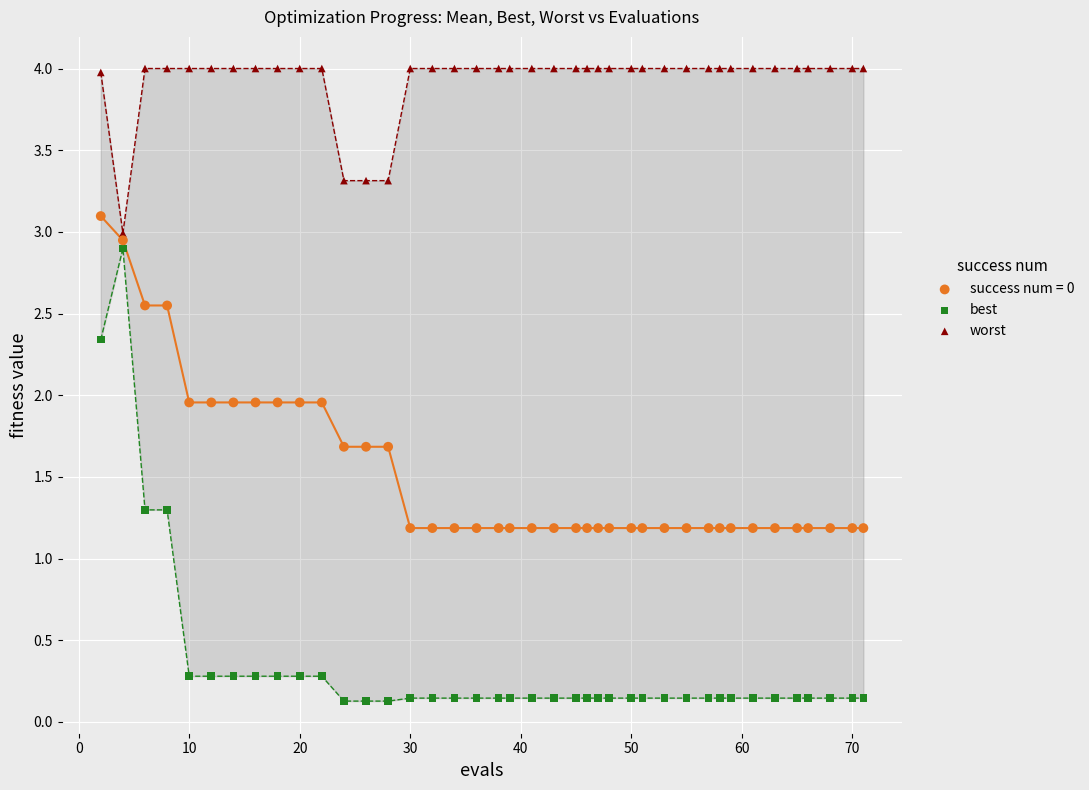

Across all data points, what is the range of X values (max minus min)?

69.0